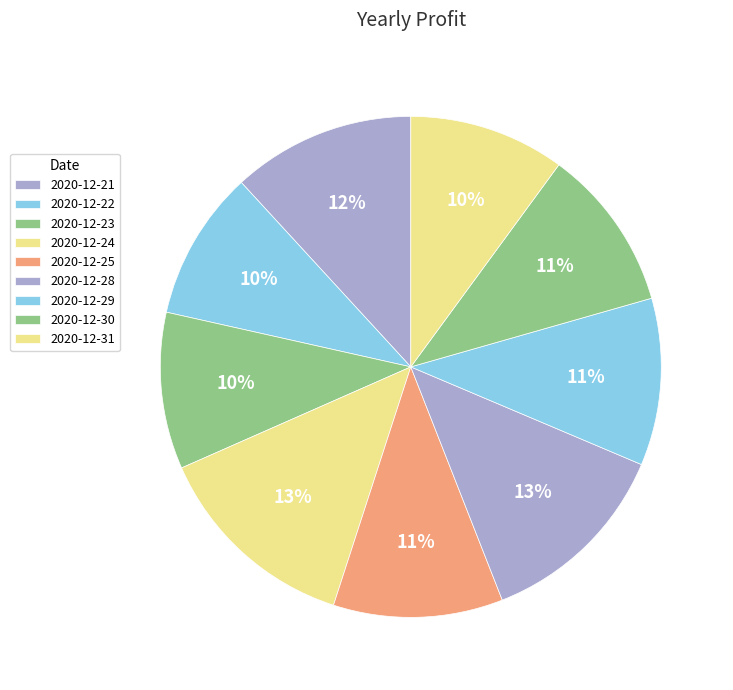

Which slice is the smallest?

2020-12-22